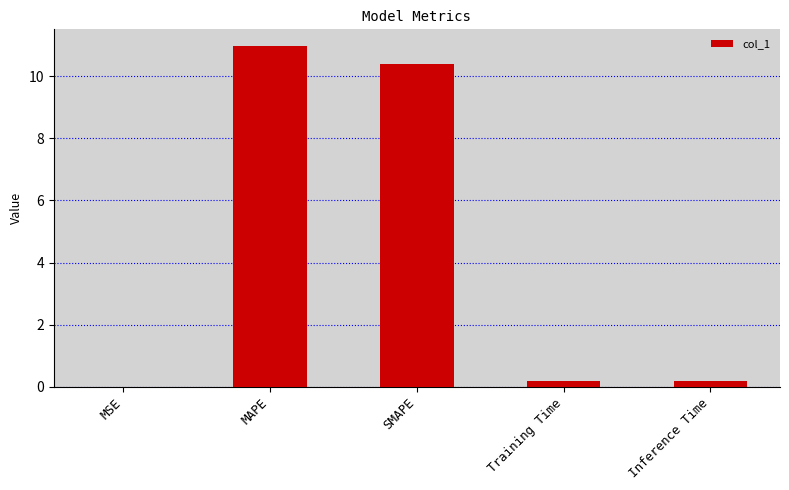

The value at MAPE is 15.0. True or false?

False